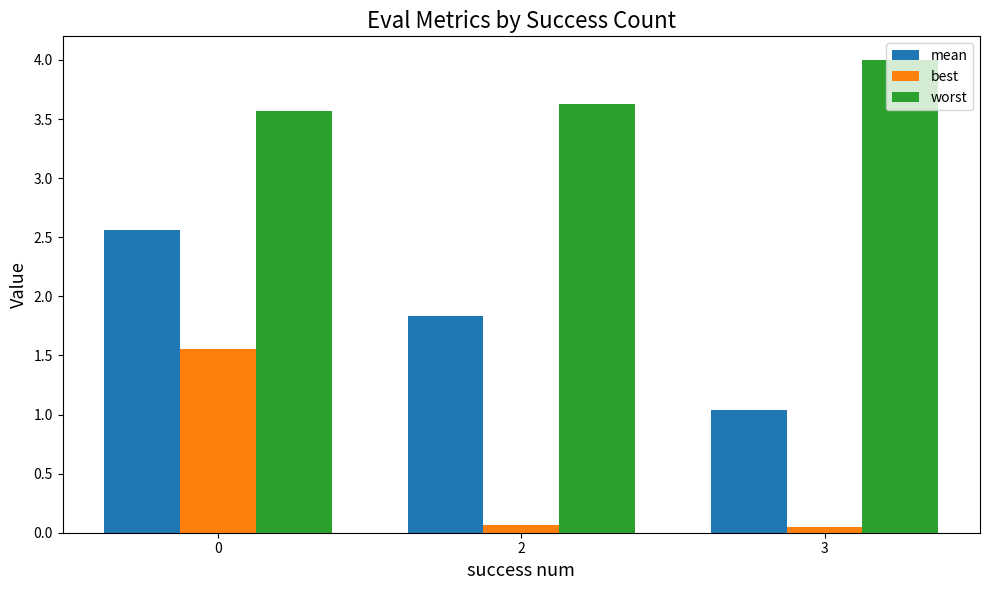

Rank the series by their average value, from lowest to highest.

best, mean, worst